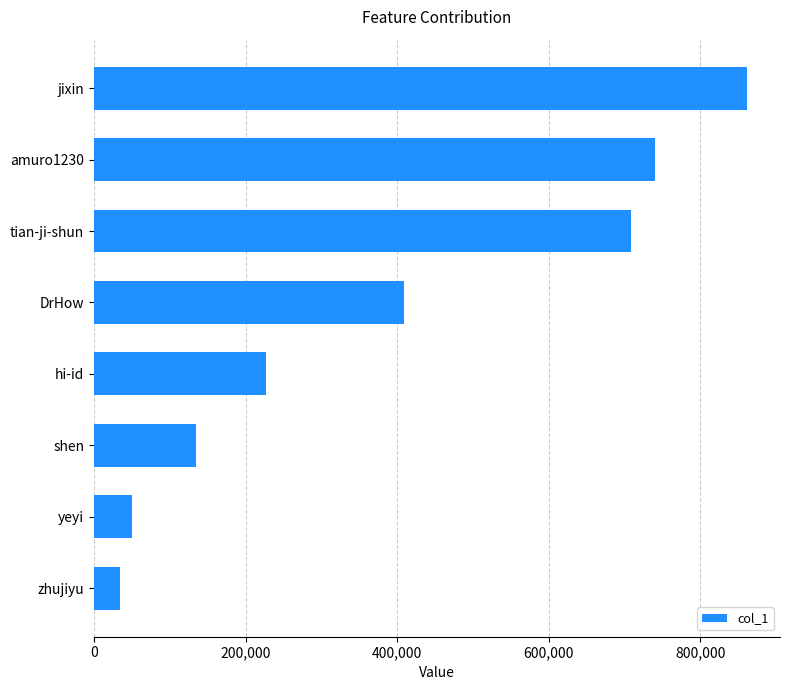

Reading bottom to top, list all the values displayed in this chart.

34161	50056	134198	226741	408475	707971	740038	861839